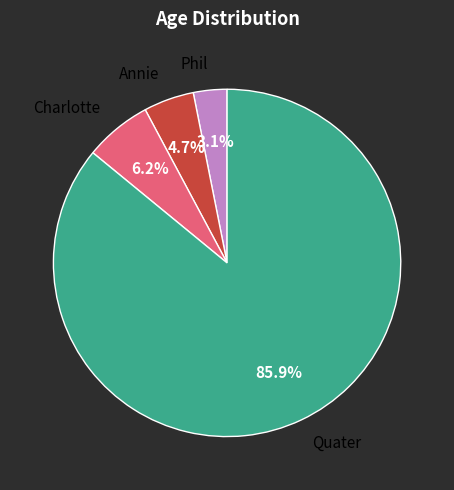

How many segments does this pie chart have?

4